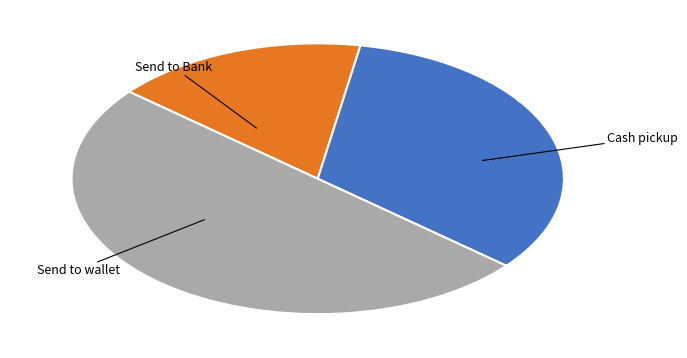

Is it true that Send to Bank is 25% of the pie?

False